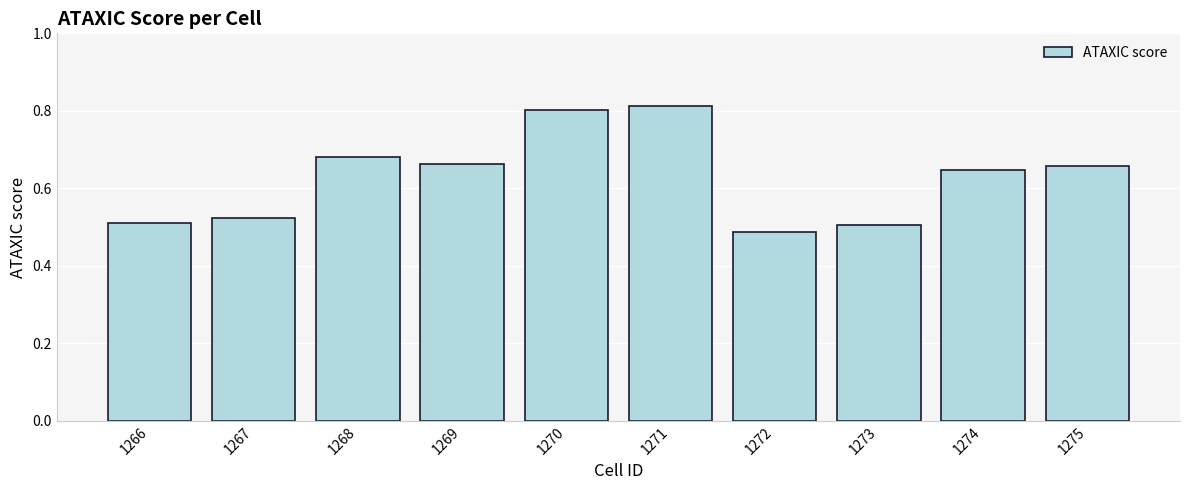

How many values are between 0 and 1?

10